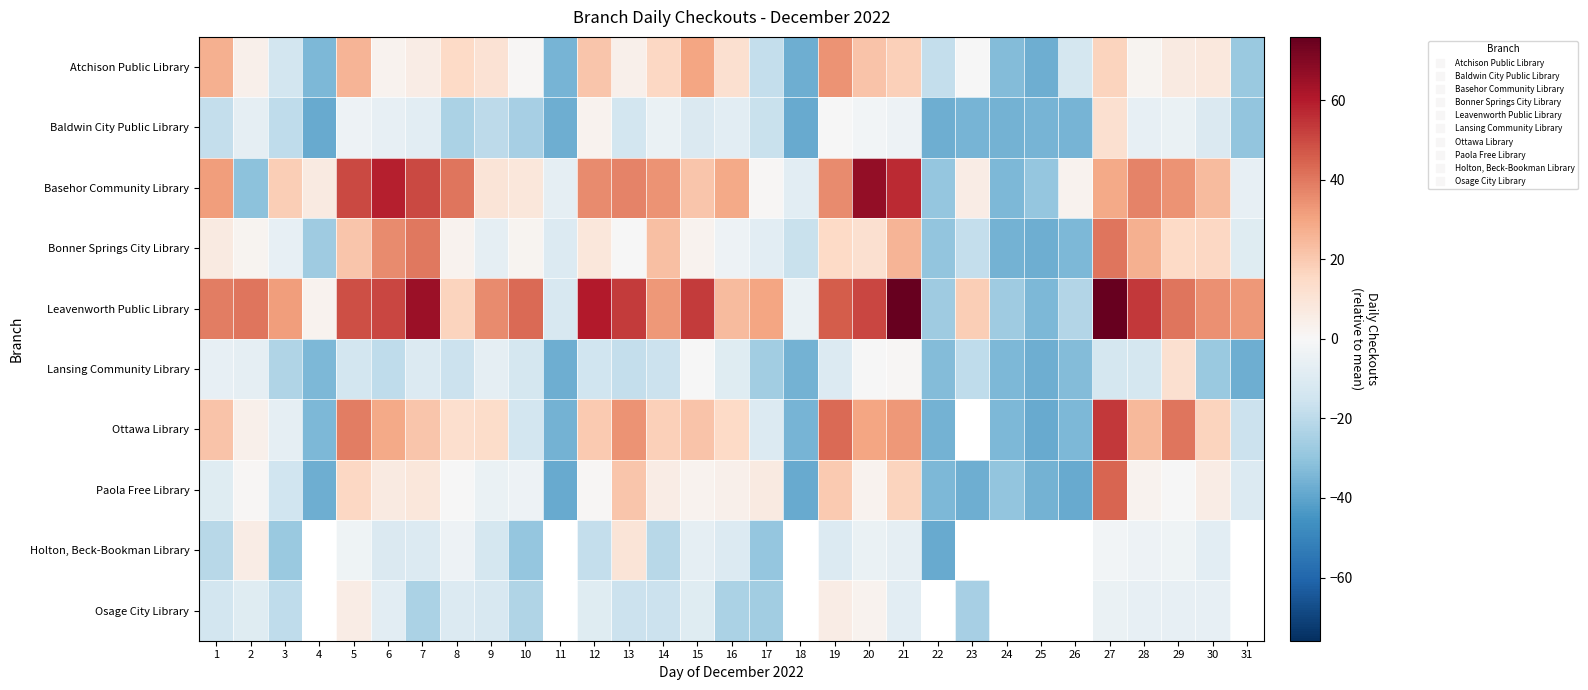

Rank the series by their maximum value, from lowest to highest.

Osage City Library, Holton, Beck-Bookman Library, Baldwin City Public Library, Lansing Community Library, Atchison Public Library, Bonner Springs City Library, Paola Free Library, Ottawa Library, Basehor Community Library, Leavenworth Public Library